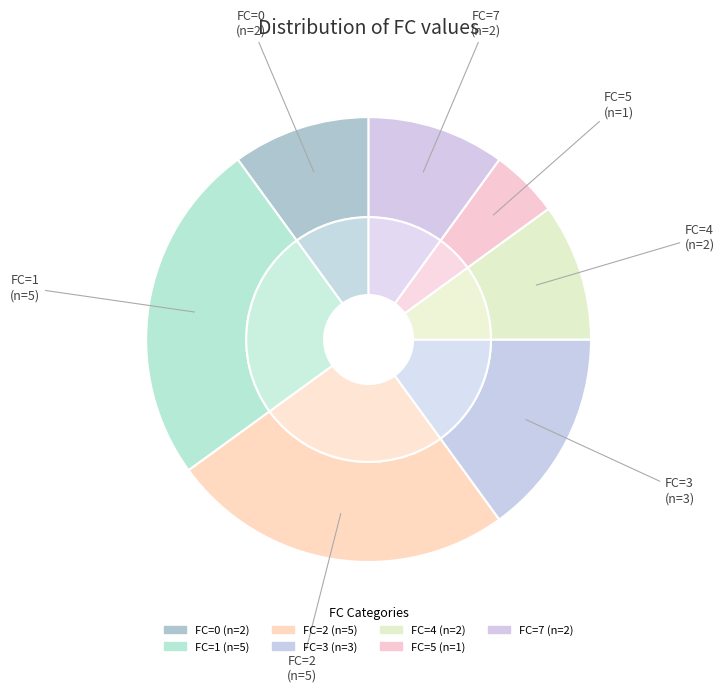

How many slices are in this pie chart?

7